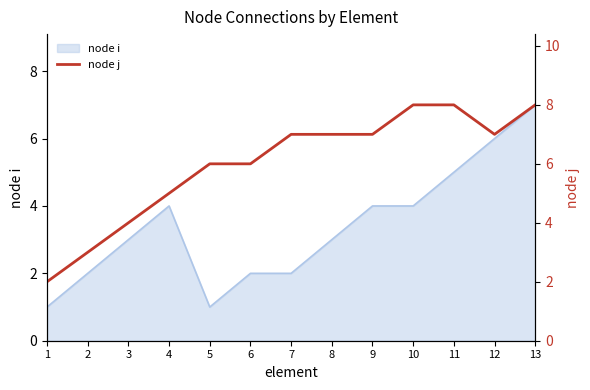

The node i series shows 1 at 1. True or false?

True